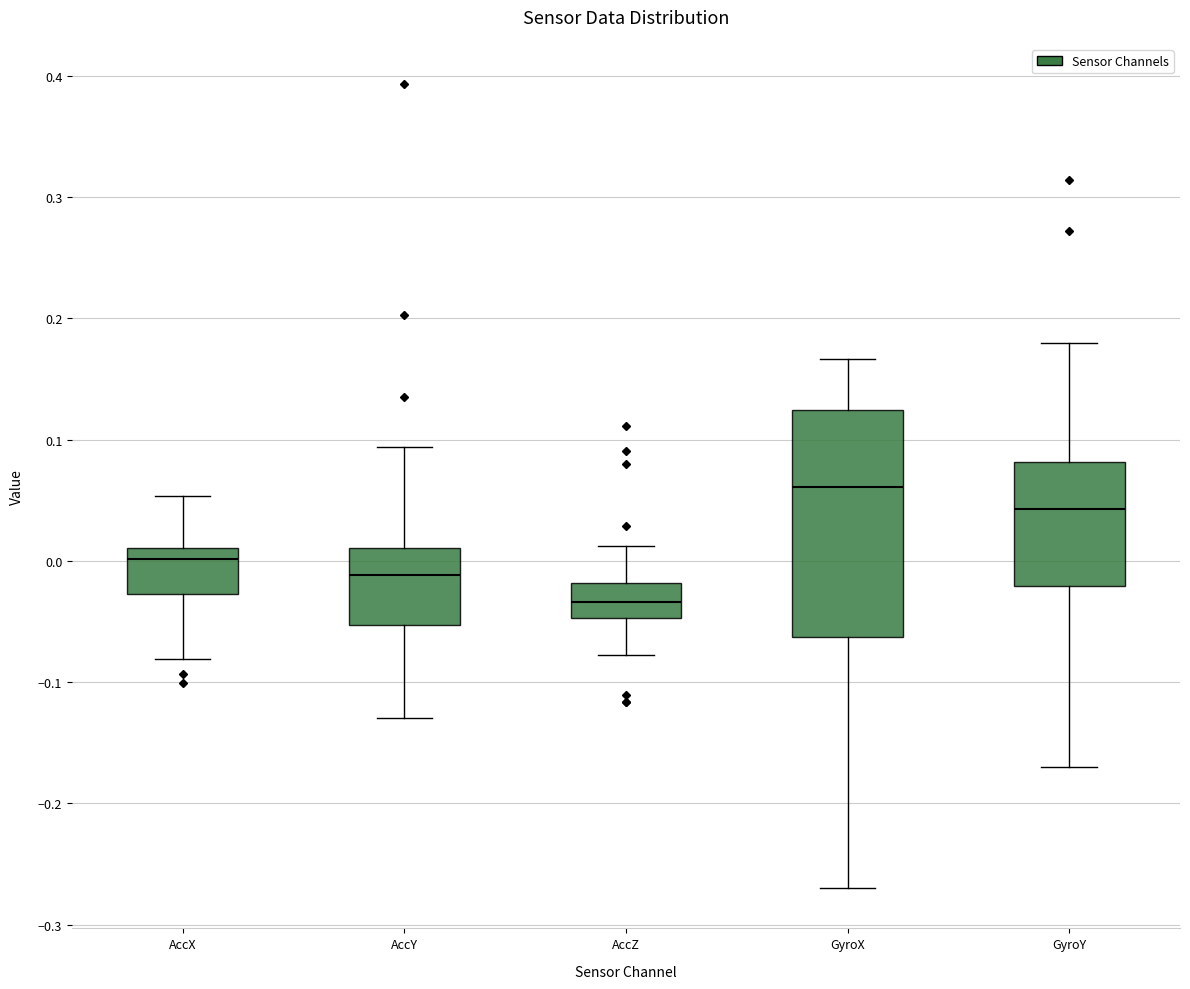

Reading left to right, transcribe this box plot: for each box, give where its median line is, the range the box spans, and where its two whiskers end, as read against the y-axis. The values are not printed on the chart, so give them approximately, as read against the axis.

AccX: median 0.00, box -0.03 to 0.01, whiskers -0.08 to 0.05
AccY: median -0.01, box -0.05 to 0.01, whiskers -0.13 to 0.09
AccZ: median -0.03, box -0.05 to -0.02, whiskers -0.08 to 0.01
GyroX: median 0.06, box -0.06 to 0.12, whiskers -0.27 to 0.17
GyroY: median 0.04, box -0.02 to 0.08, whiskers -0.17 to 0.18